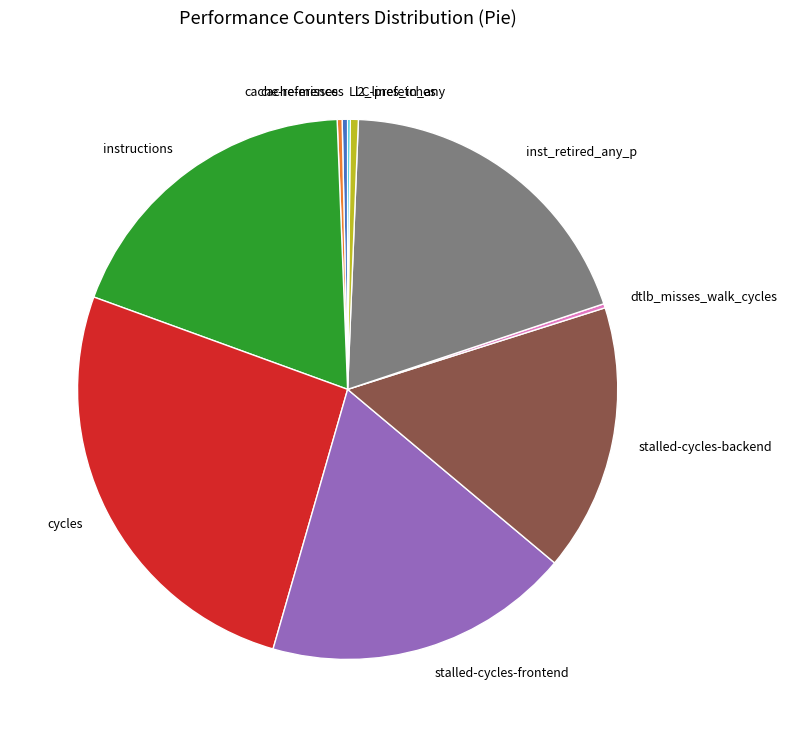

What is the largest slice in the pie chart?

cycles